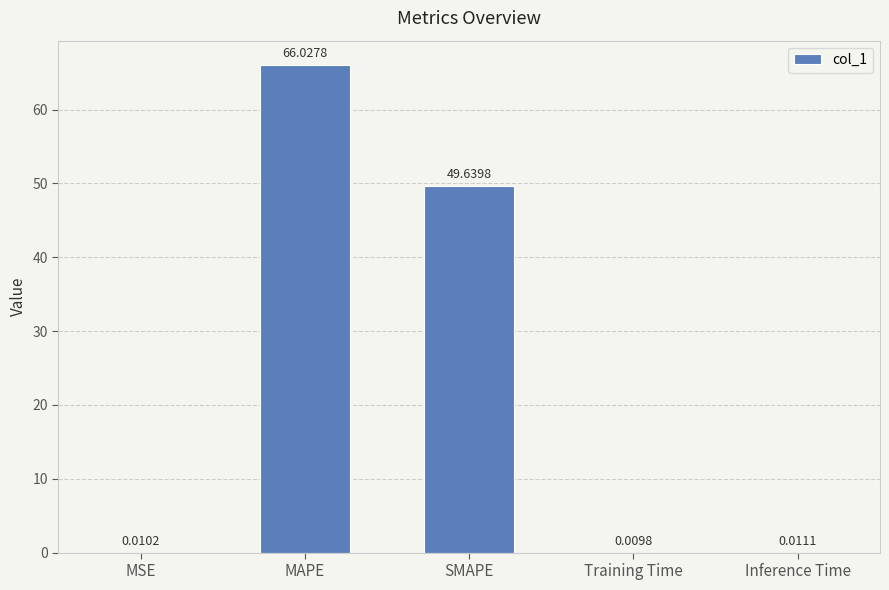

What is the change in value from SMAPE to Training Time?

-49.6